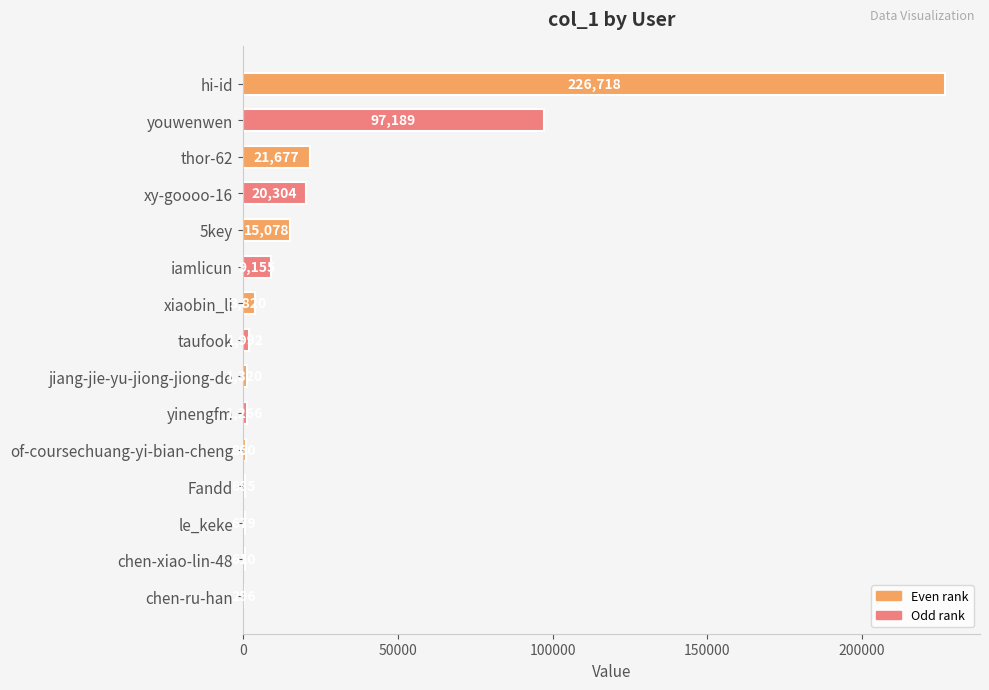

How many data points does each series have?

15